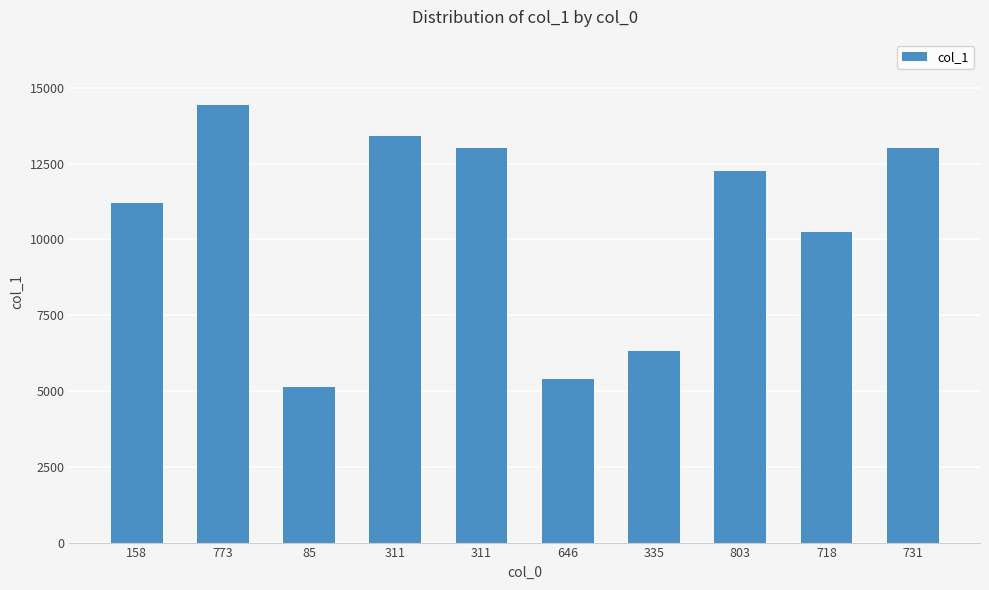

Reading left to right, extract all data points from this chart.

11191	14421	5117	13393	13021	5403	6309	12262	10226	13021